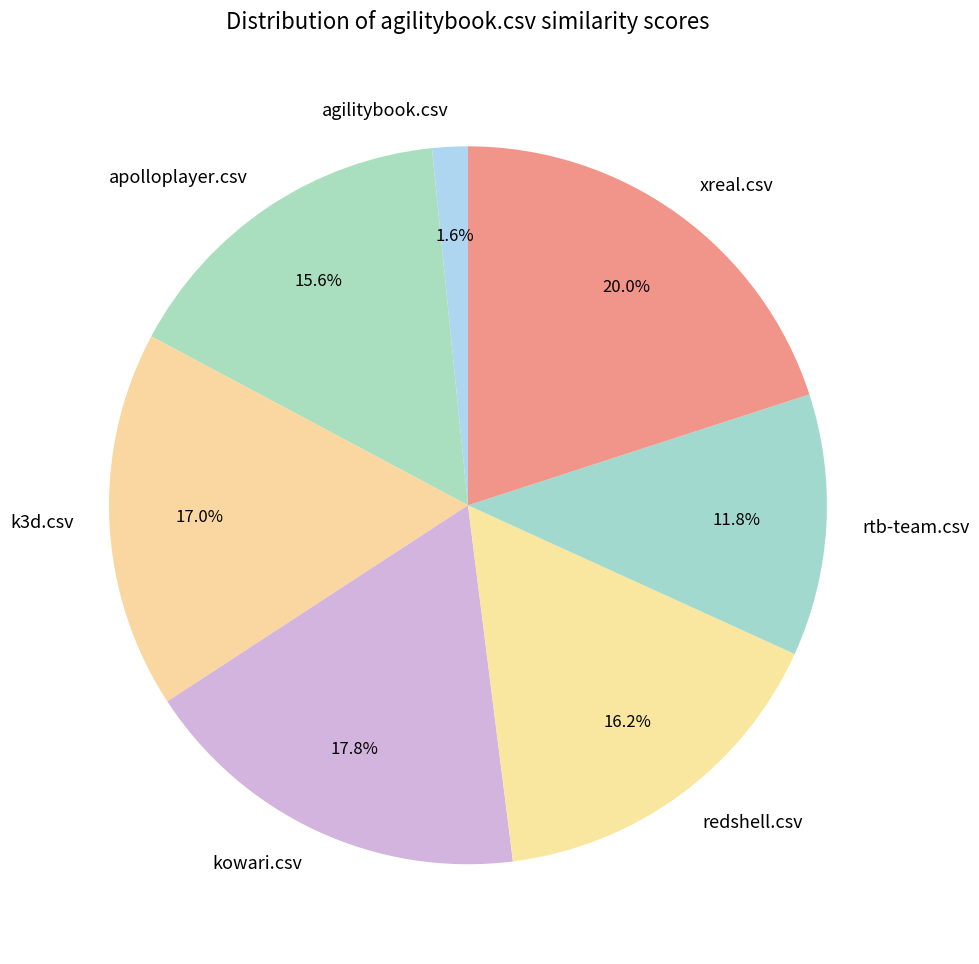

Rank the categories by value from lowest to highest.

agilitybook.csv, rtb-team.csv, apolloplayer.csv, redshell.csv, k3d.csv, kowari.csv, xreal.csv